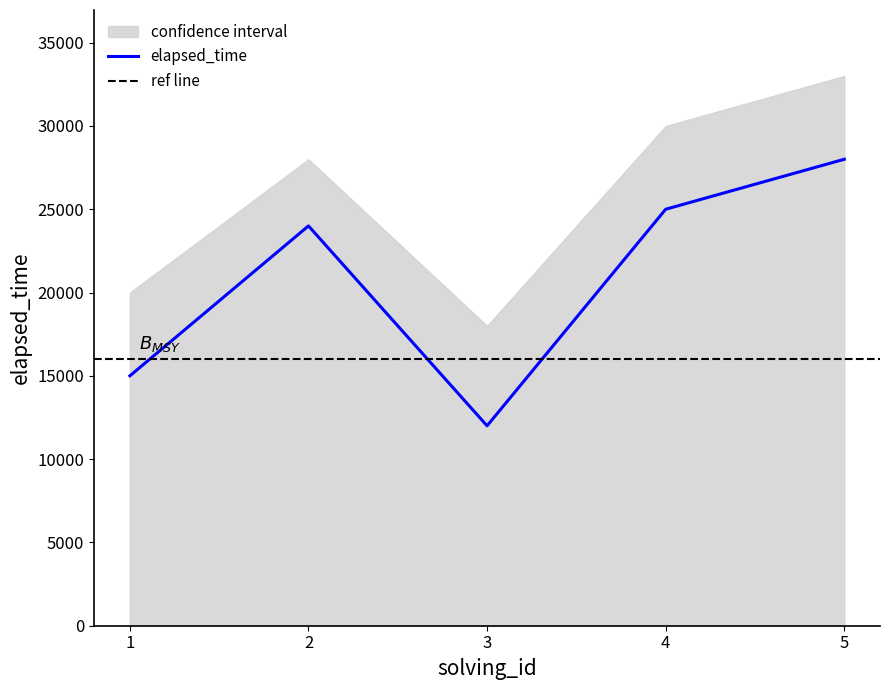

Which label corresponds to the smallest value in the chart?

3